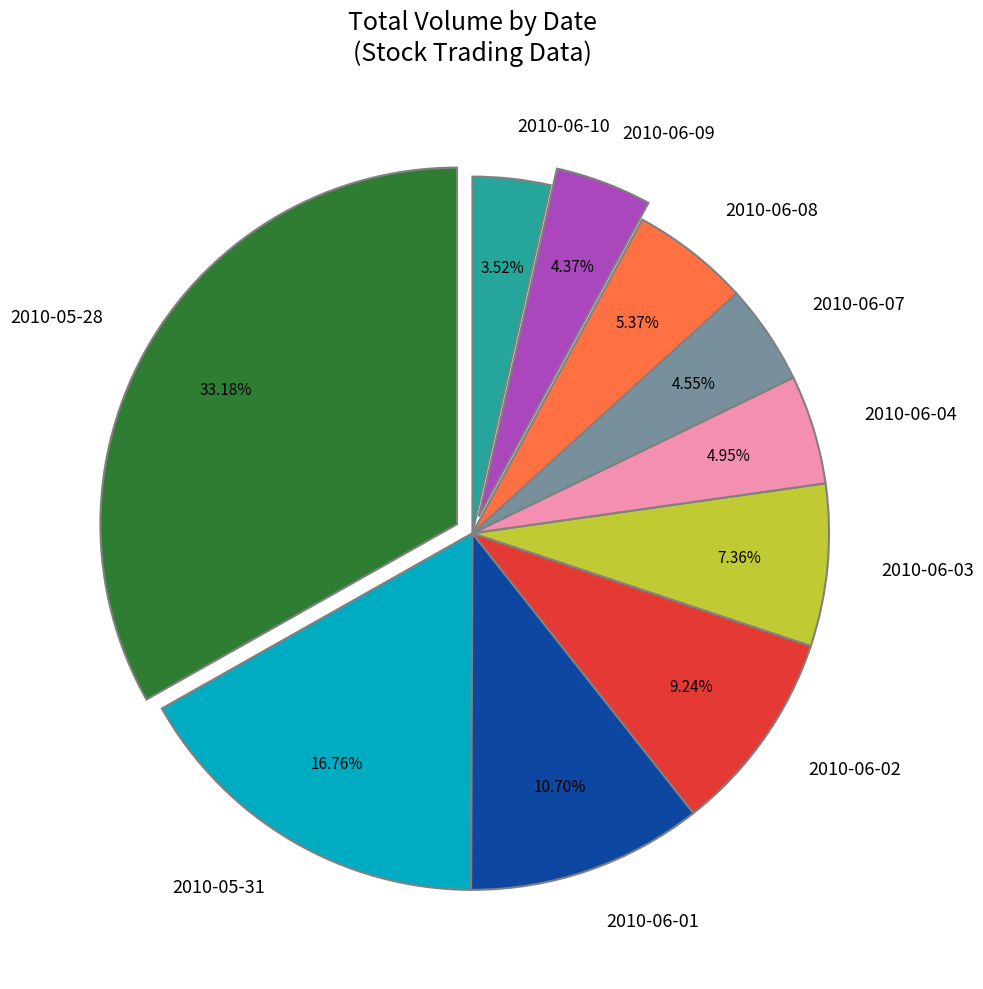

How many slices are in this pie chart?

10